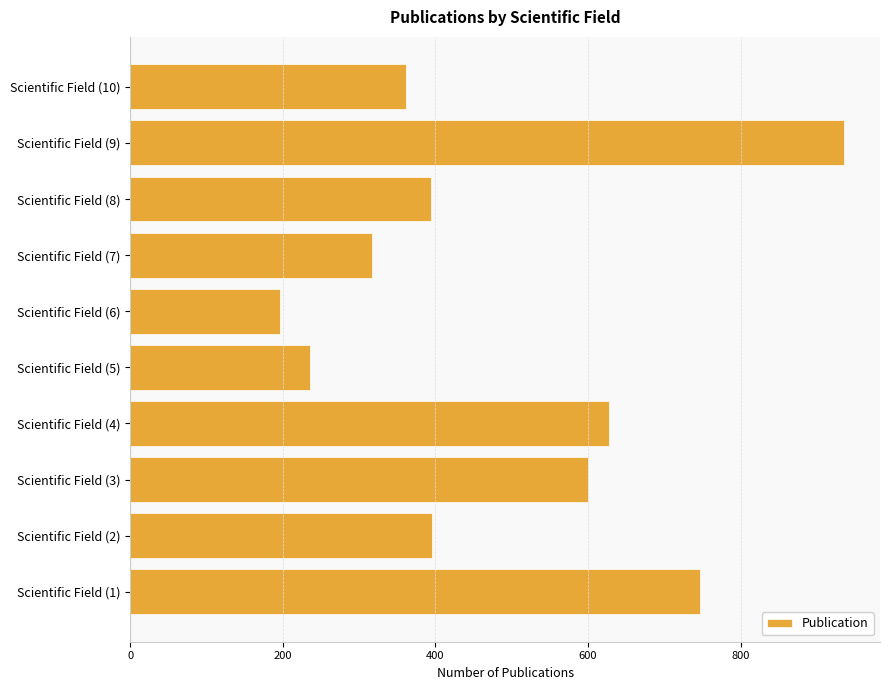

How many data points are less than 395?

5